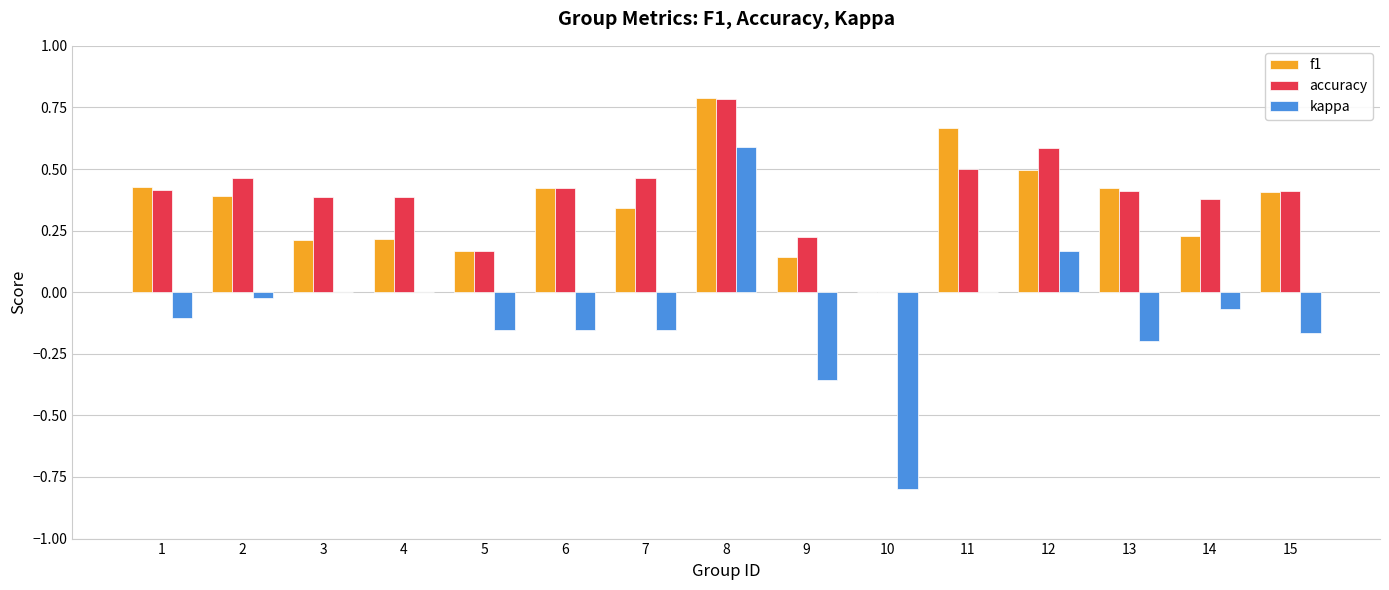

What is the spread (max minus min) of values at 15?

0.6